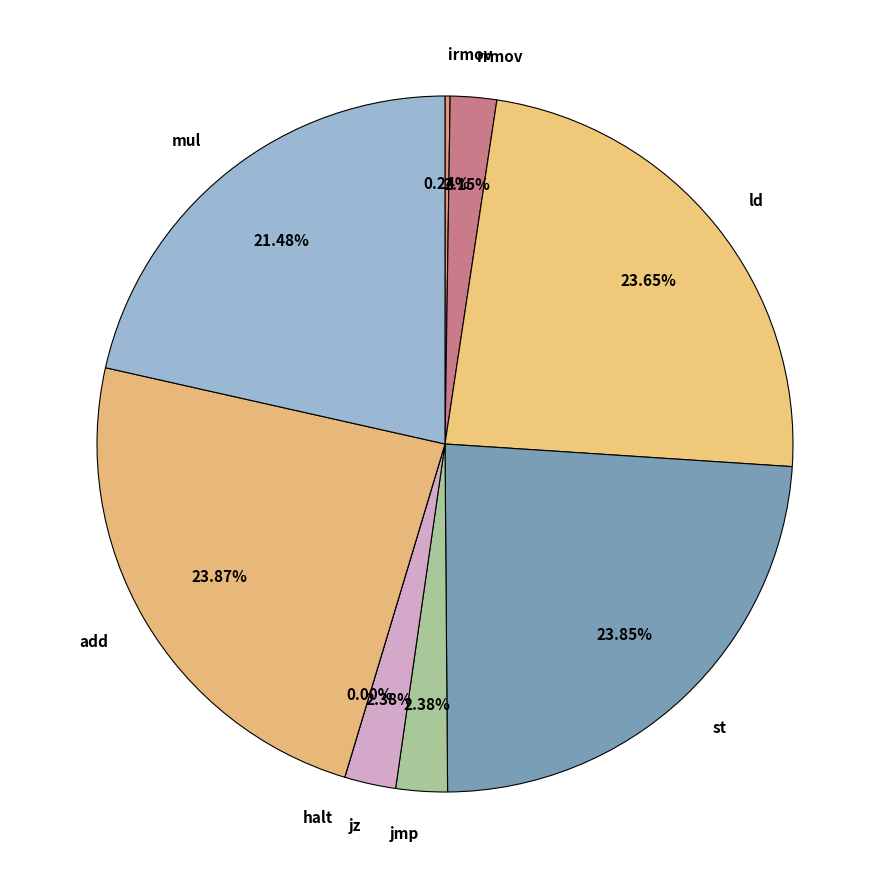

Rank the categories by value from lowest to highest.

halt, irmov, rrmov, jmp, jz, mul, ld, st, add